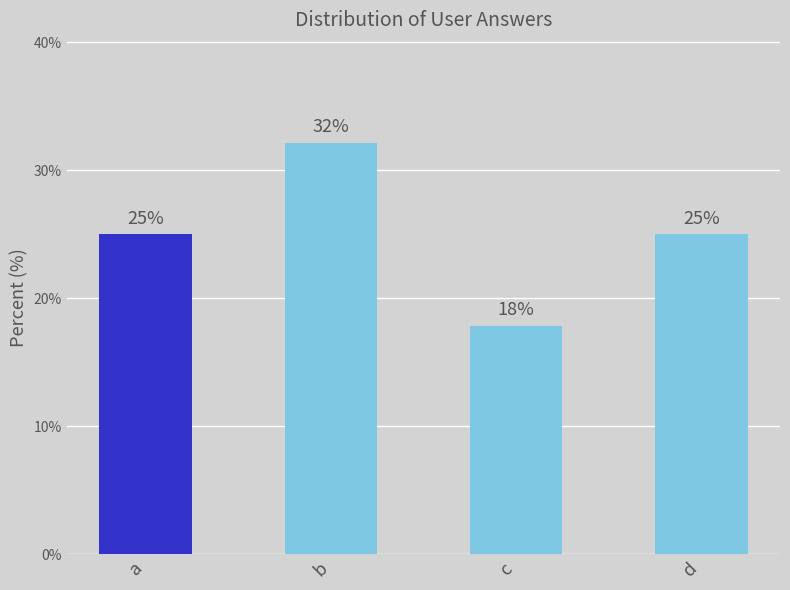

What is the difference between the values at c and a?

7.1